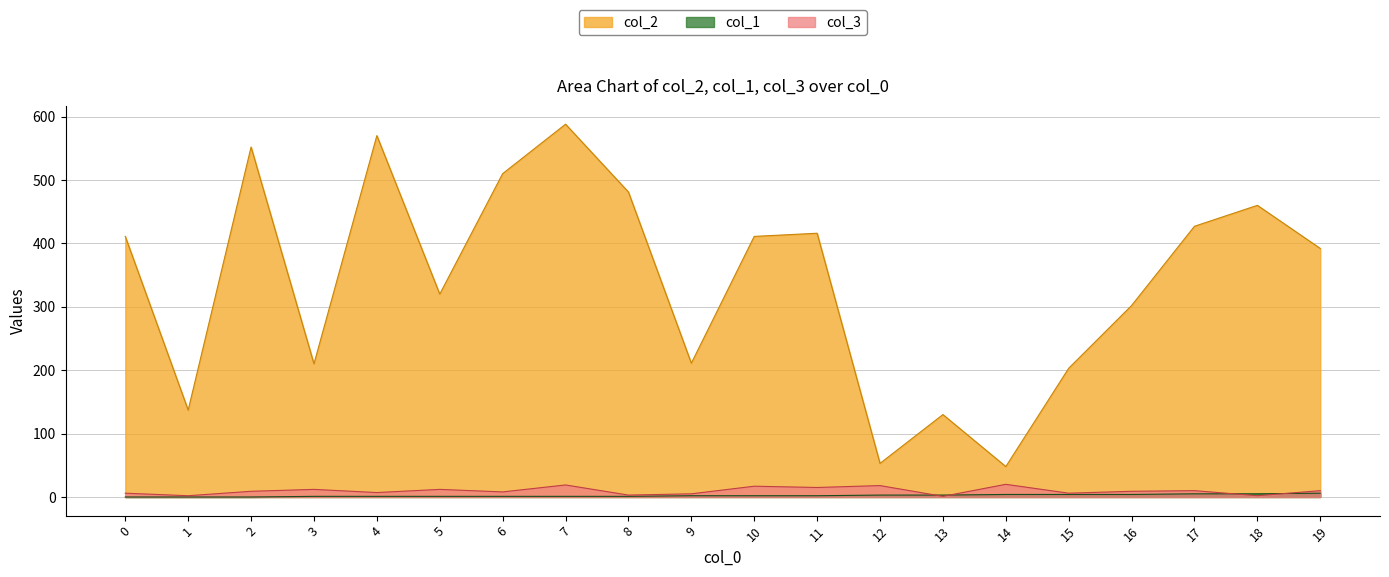

True or false: col_1 has more than 2 points higher than both neighbors.

False